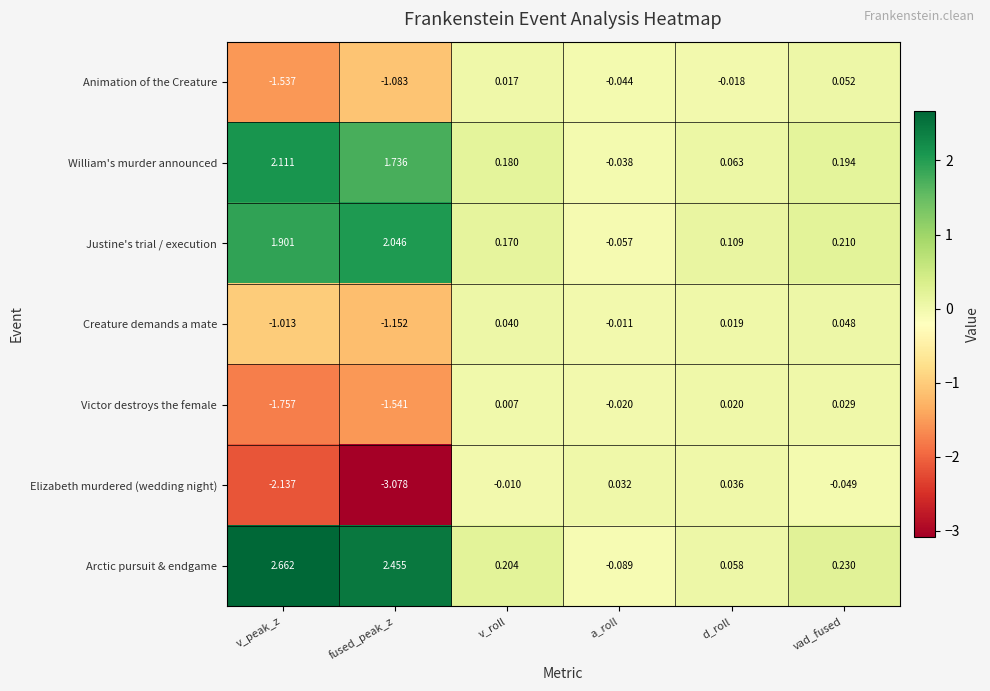

At how many categories does at least one series exceed 0?

6